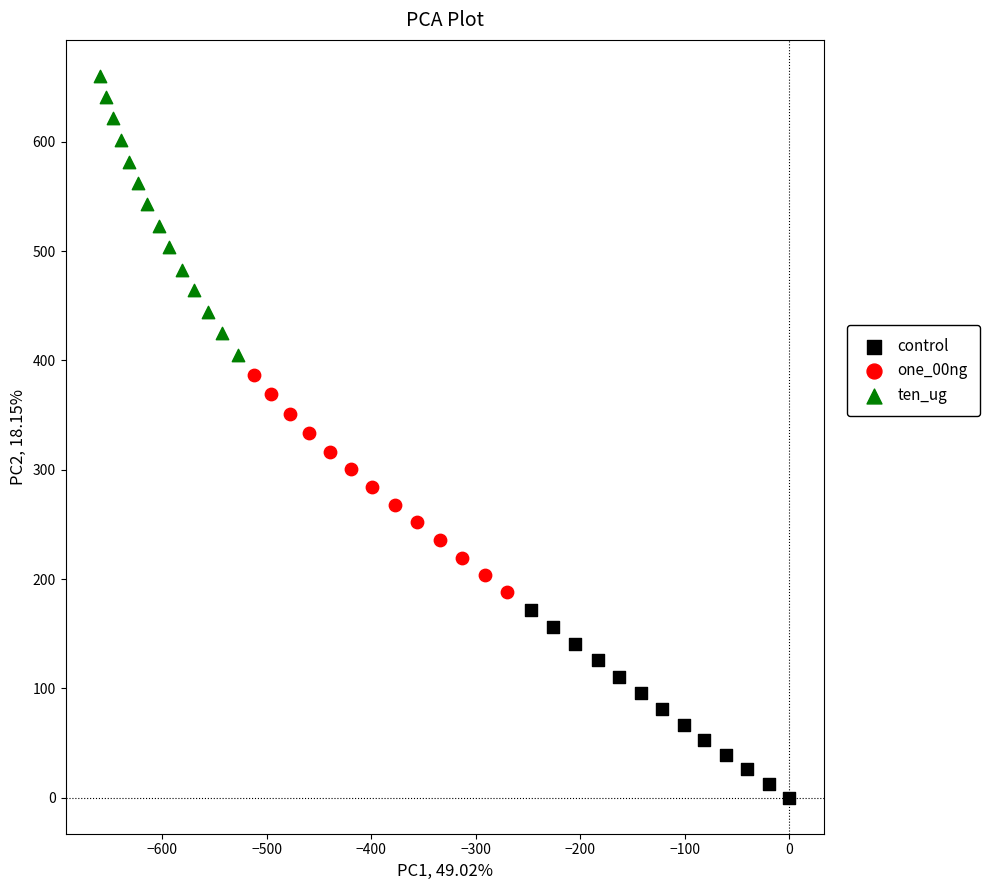

Which series contains the highest Y value?

ten_ug